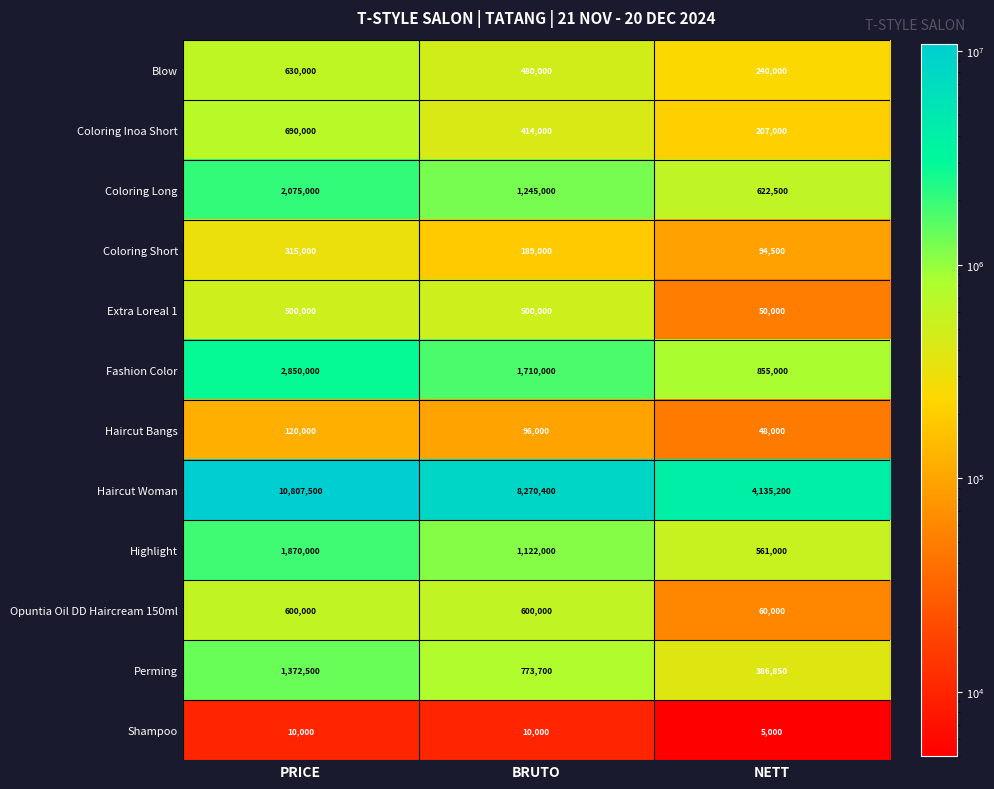

What is the sum of all Highlight values?

3553000